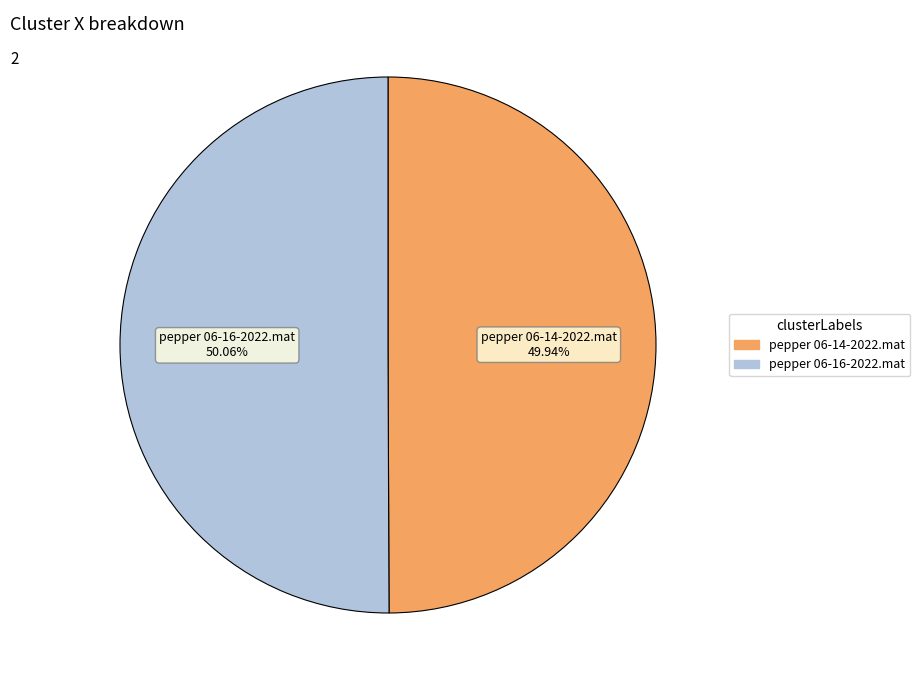

What portion of the pie excludes pepper 06-16-2022.mat?

49.9%